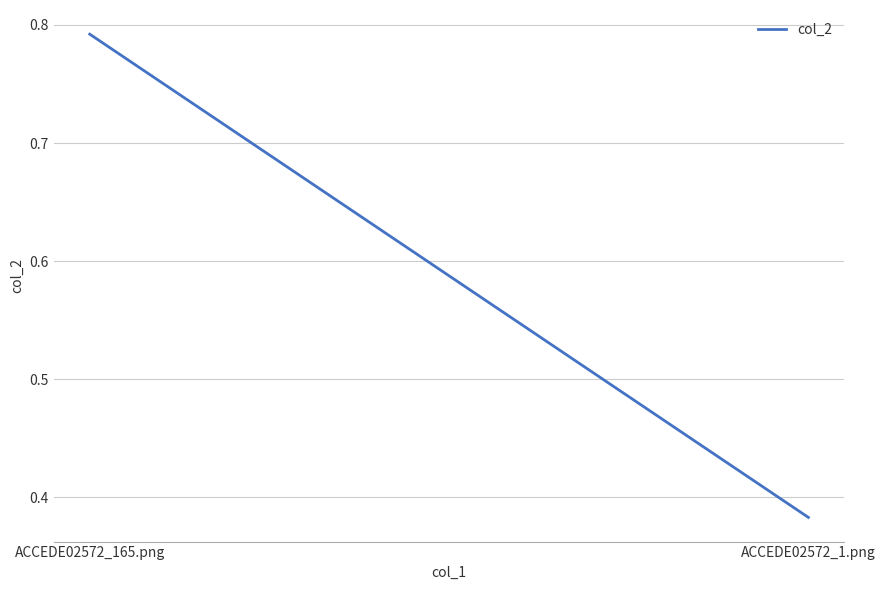

What is the difference between the values at ACCEDE02572_165.png and ACCEDE02572_1.png?

0.4